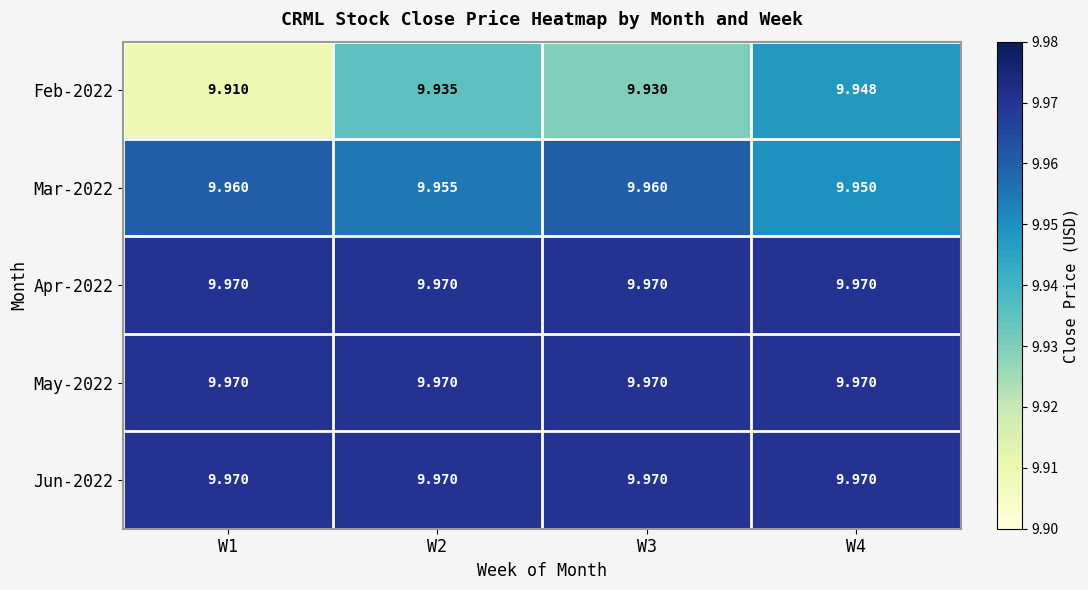

Is the value of May-2022 at W2 greater than the value of Mar-2022 at W3?

Yes